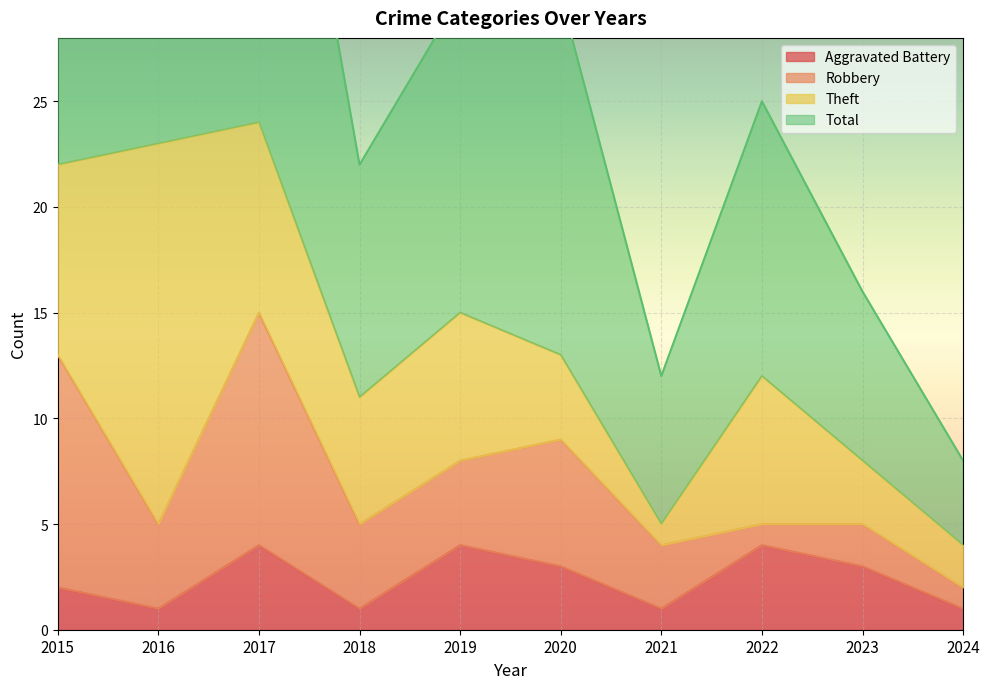

What is the average value of the Total series?

28